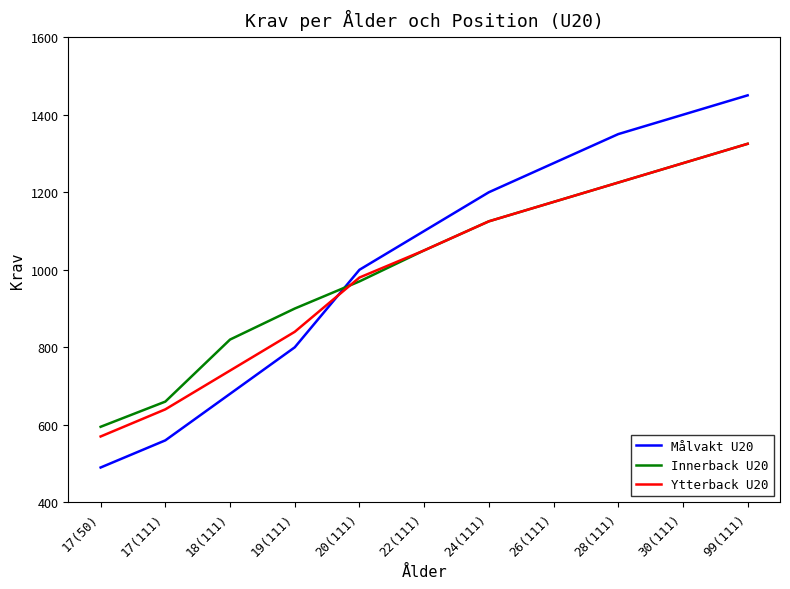

Reading left to right, extract all data points from this chart.

Målvakt U20: 17(50)=490	17(111)=560	18(111)=680	19(111)=800	20(111)=1000	22(111)=1100	24(111)=1200	26(111)=1275	28(111)=1350	30(111)=1400	99(111)=1450
Innerback U20: 17(50)=595	17(111)=660	18(111)=820	19(111)=900	20(111)=970	22(111)=1050	24(111)=1125	26(111)=1175	28(111)=1225	30(111)=1275	99(111)=1325
Ytterback U20: 17(50)=570	17(111)=640	18(111)=740	19(111)=840	20(111)=980	22(111)=1050	24(111)=1125	26(111)=1175	28(111)=1225	30(111)=1275	99(111)=1325